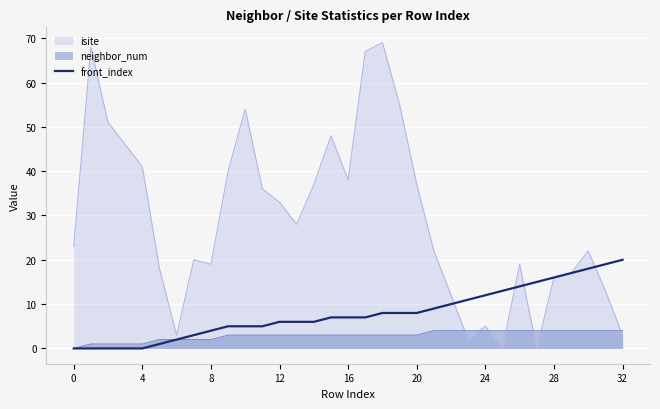

List the series in order of their overall mean, lowest first.

neighbor_num, front_index, isite